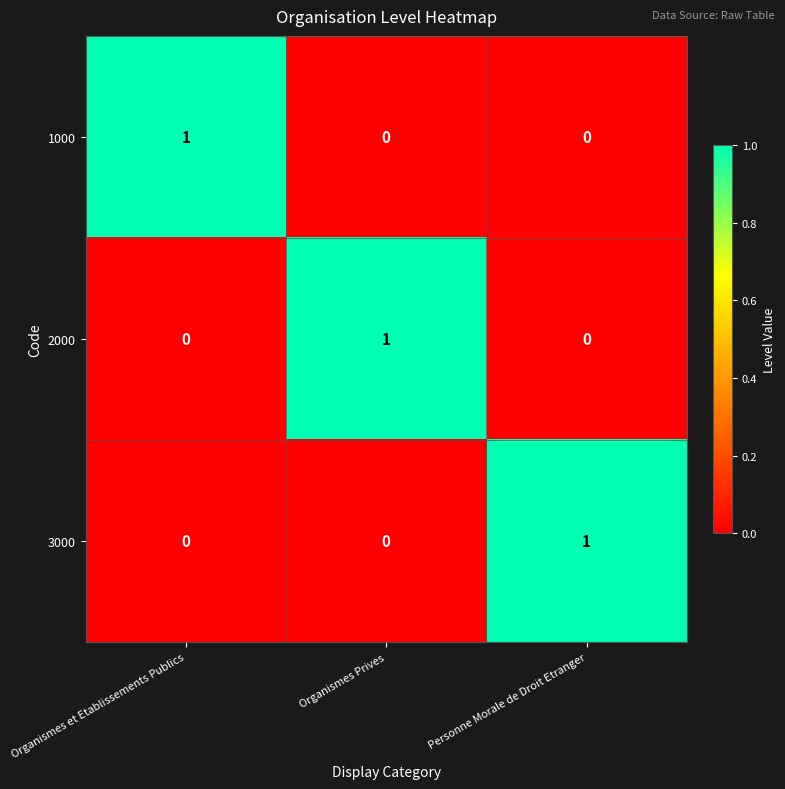

How many distinct data groups are displayed?

3